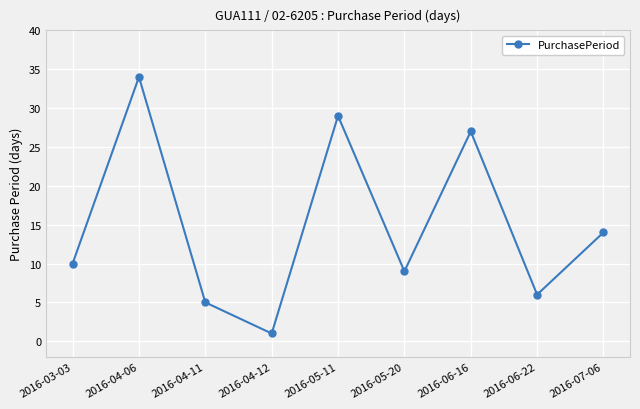

Where is the first local maximum?

2016-04-06